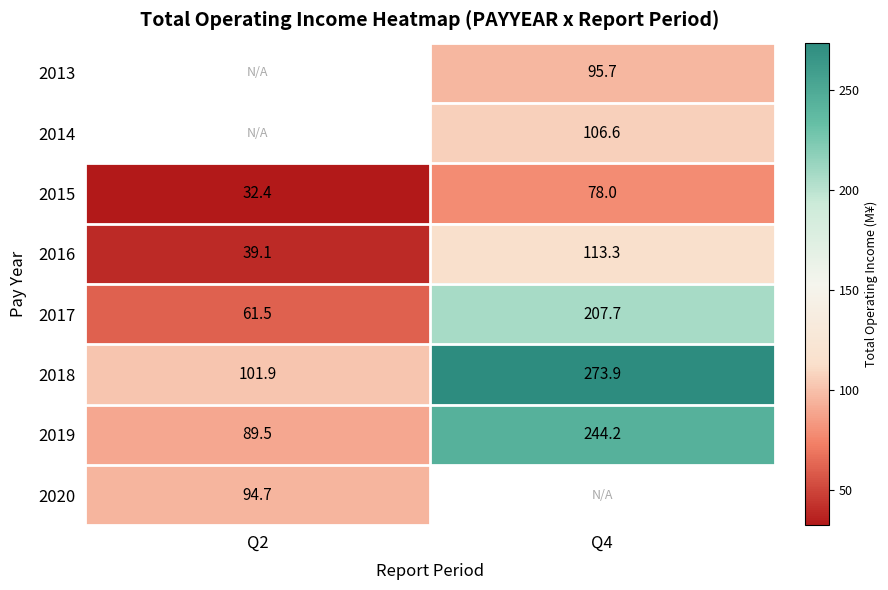

Is the value of 2019 at Q4 greater than the value of 2020 at Q2?

Yes